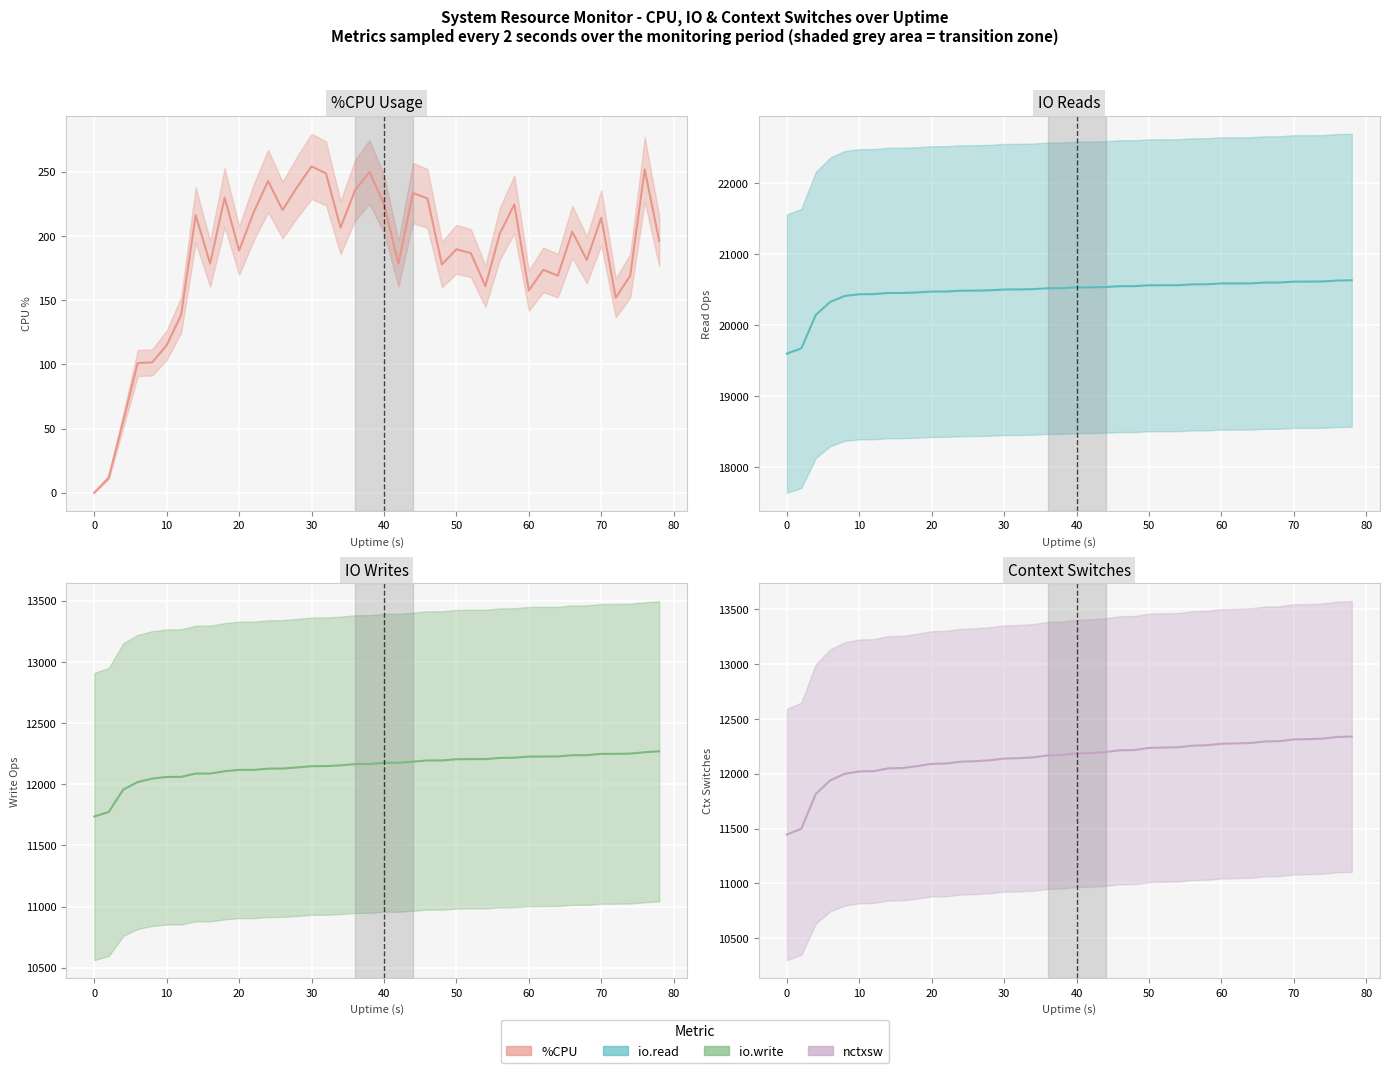

What is the maximum value shown in the chart?

20632.0